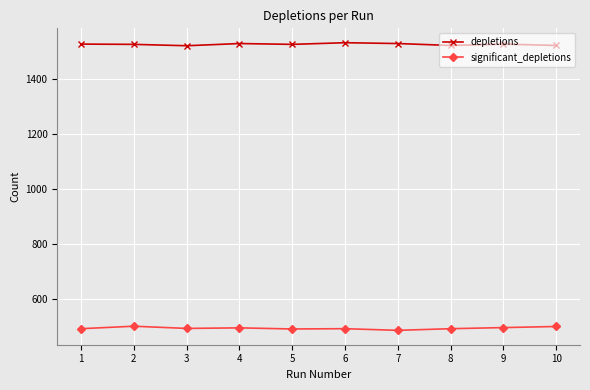

What is the difference between the highest and lowest values at 4?

1034